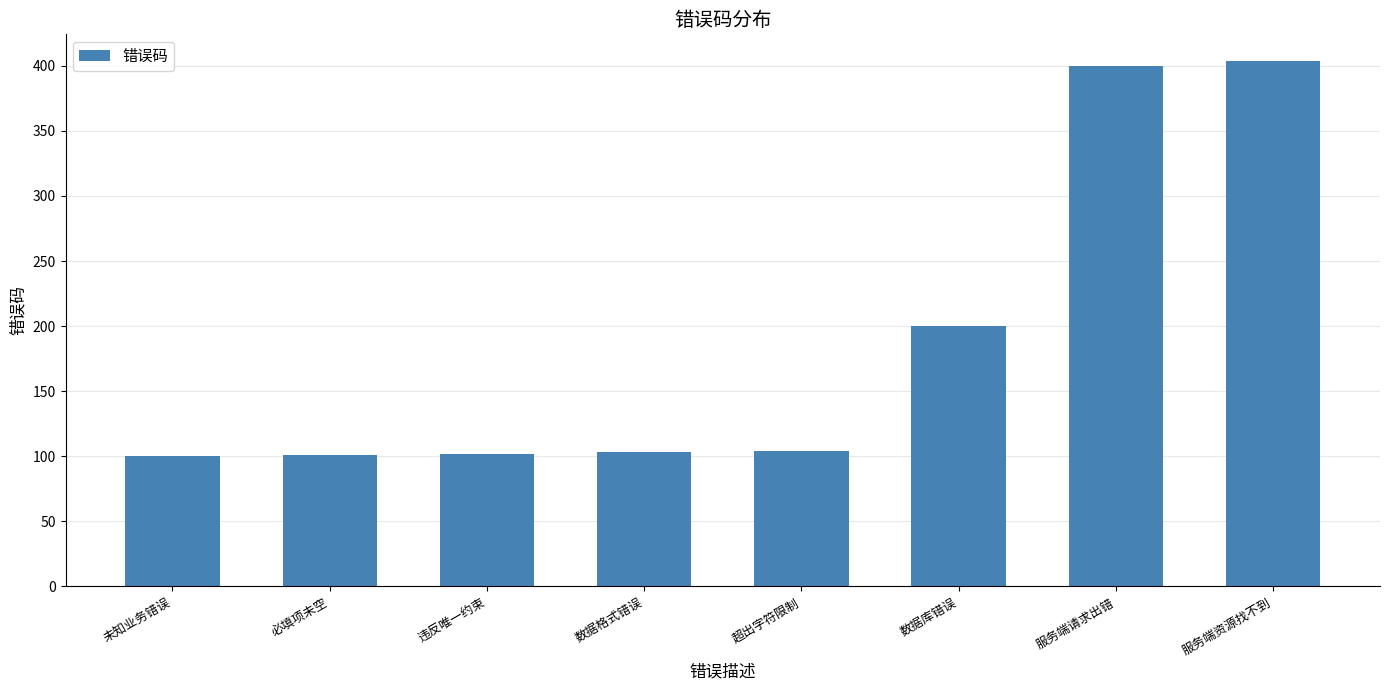

True or false: the data shows 104 at 超出字符限制.

True